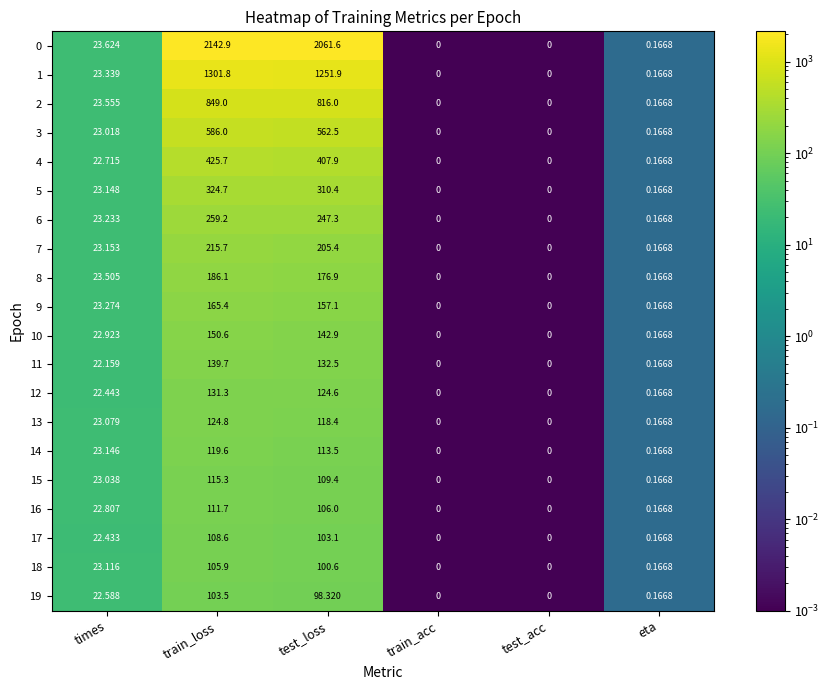

What is the maximum value shown in the chart?

2142.9